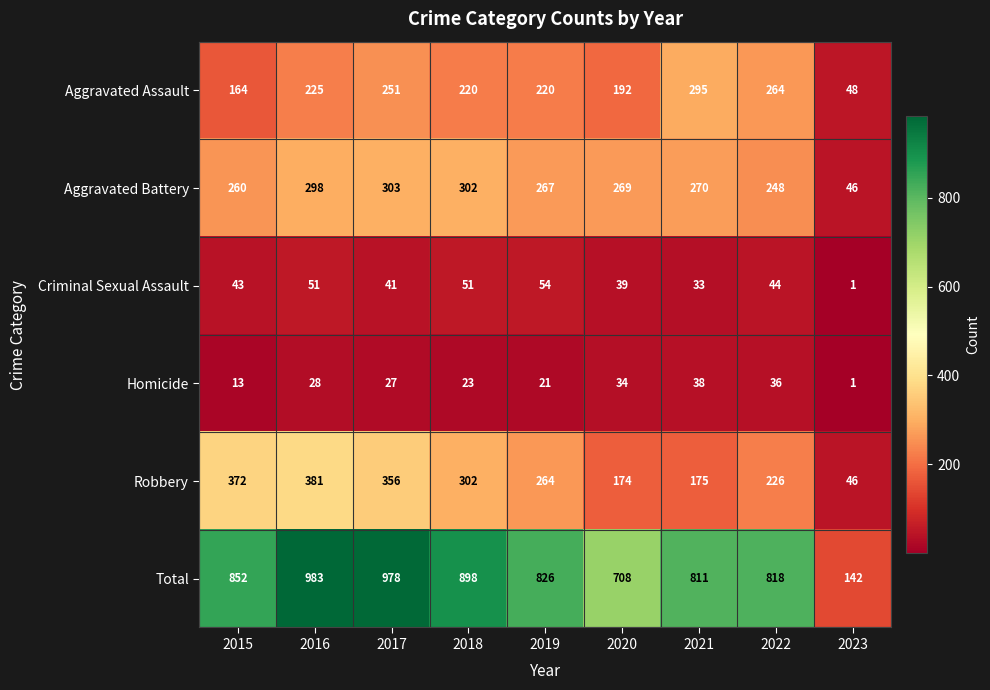

What is the total value across all series at 2019?

1652